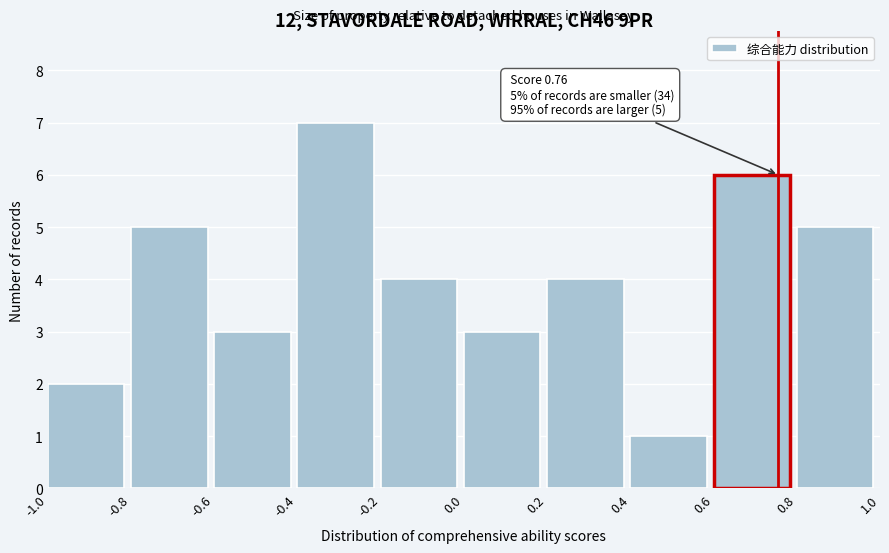

Which range on the x-axis has the tallest bar?

-0.4 to -0.2